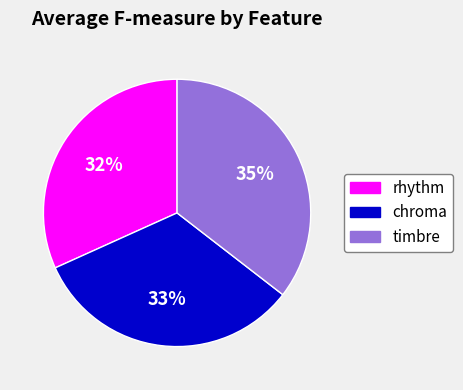

Which category has the biggest portion of the pie?

timbre